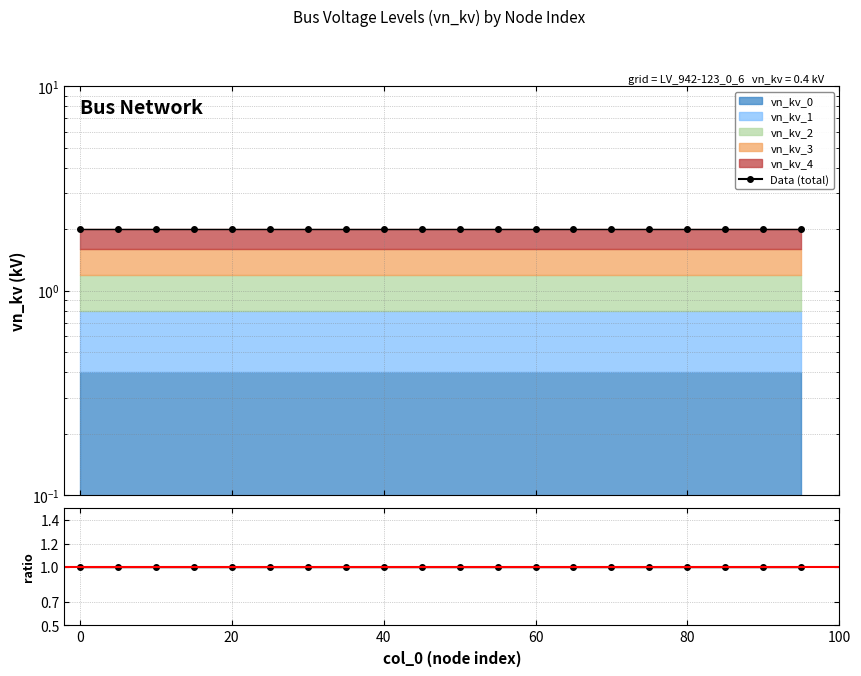

True or false: Data/MC and Data (total vn_kv) intersect in this chart.

False